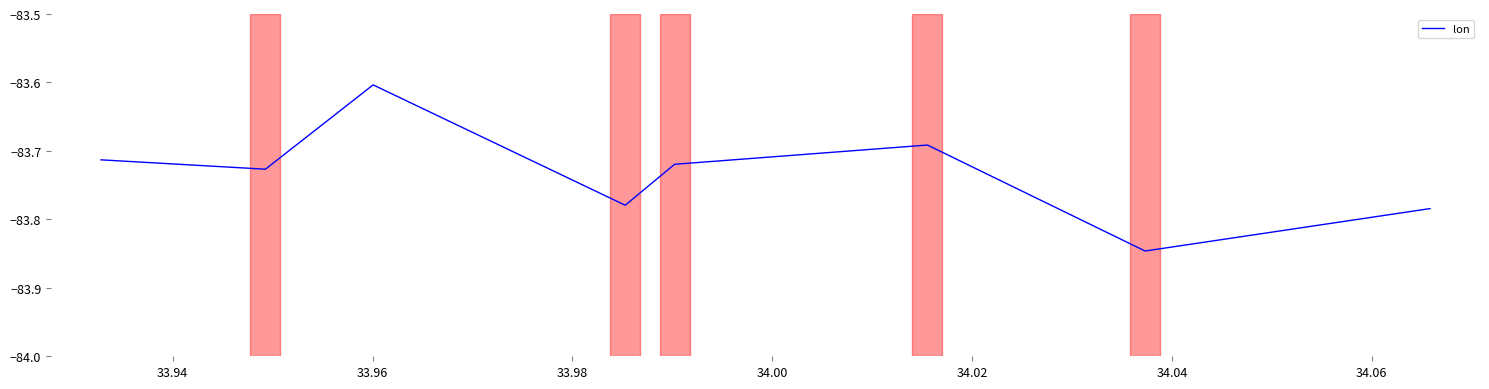

True or false: there are more than 1 points higher than both neighbors.

True